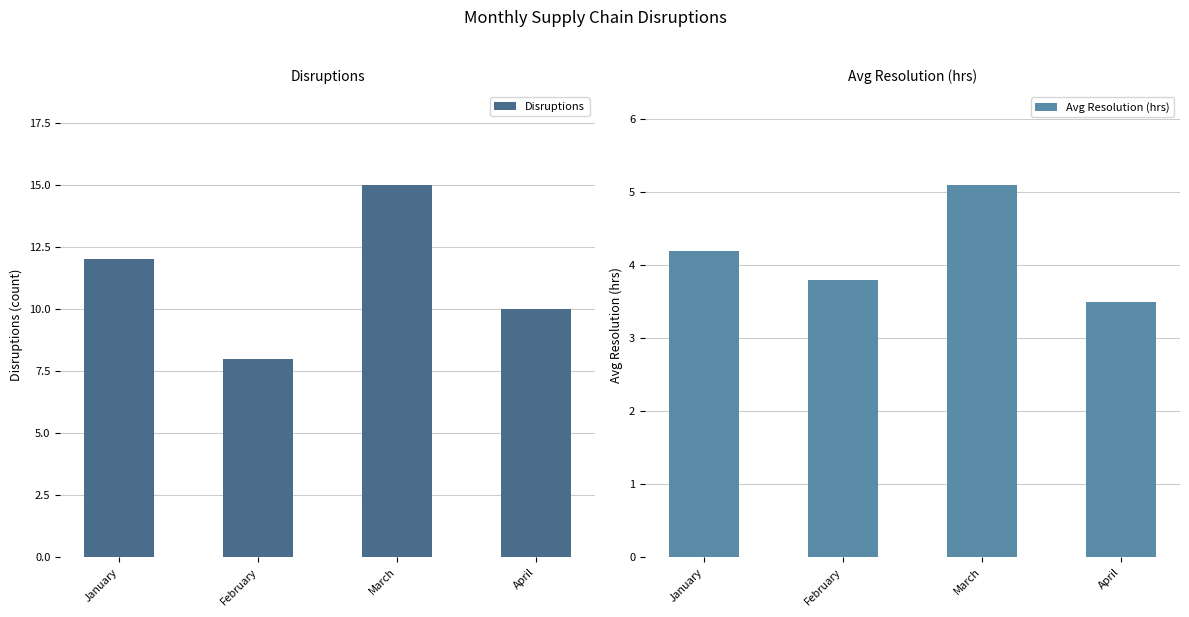

What is the difference between the maximum and minimum values in the Avg Resolution (hrs) series?

1.6